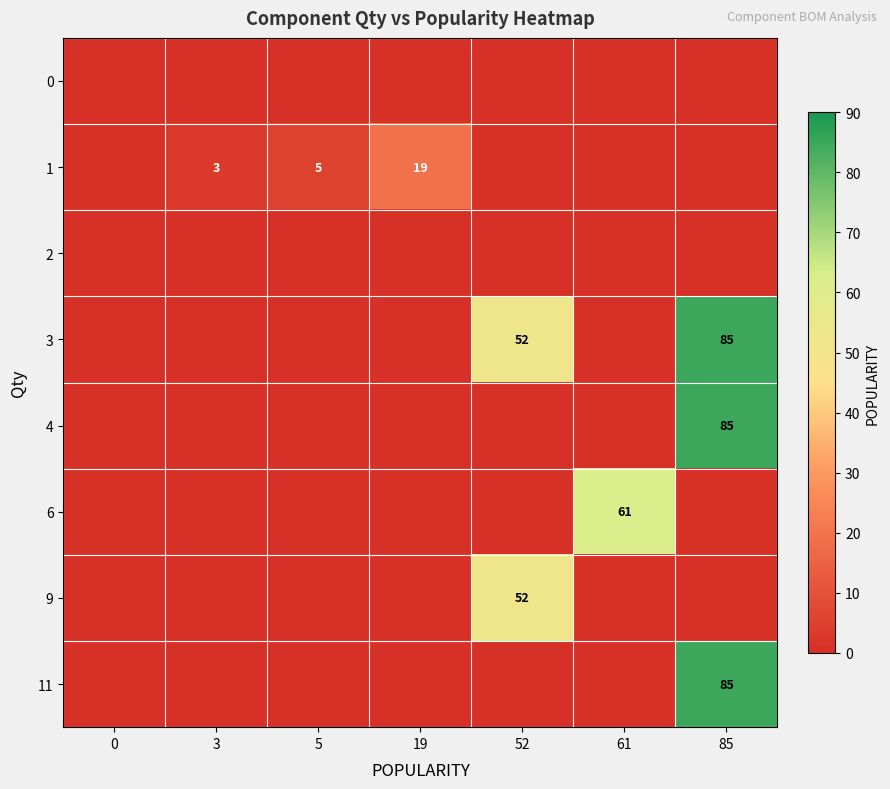

What is the sum of the 1 values at 3 and 5?

8